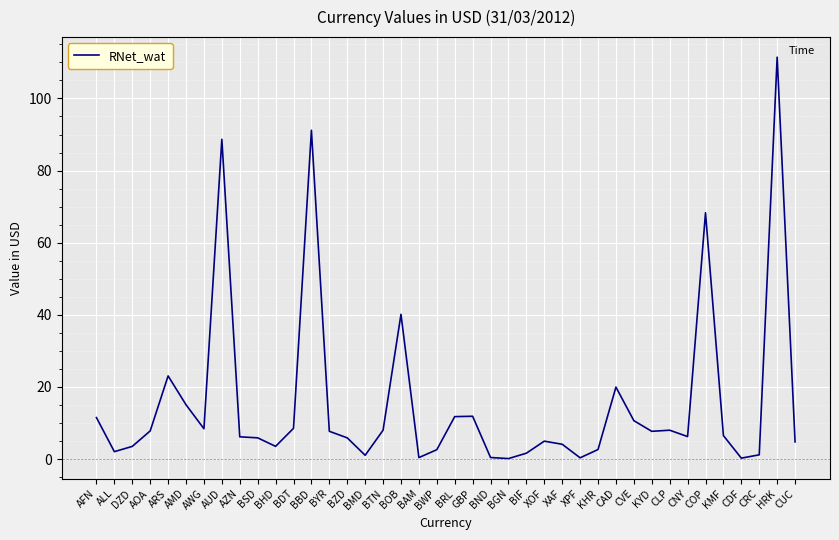

What position from the left is AOA?

4